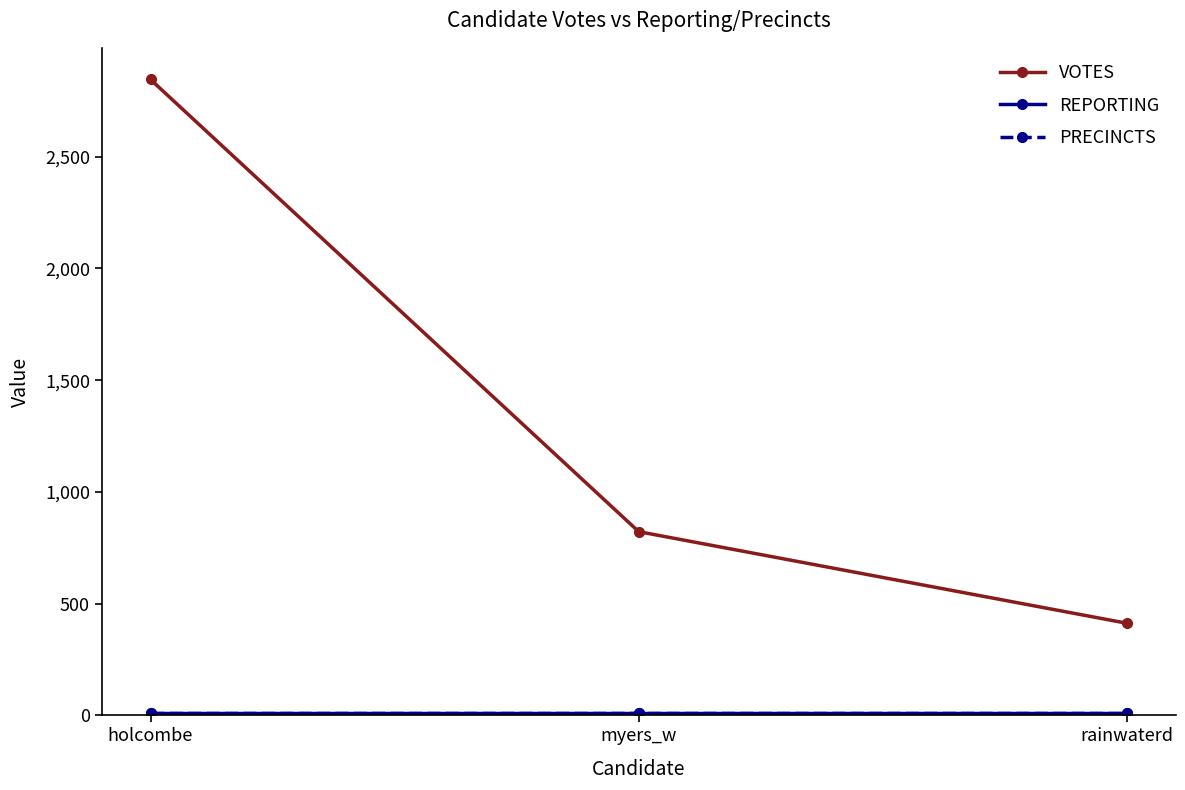

Which category has the lowest value in the PRECINCTS series?

holcombe